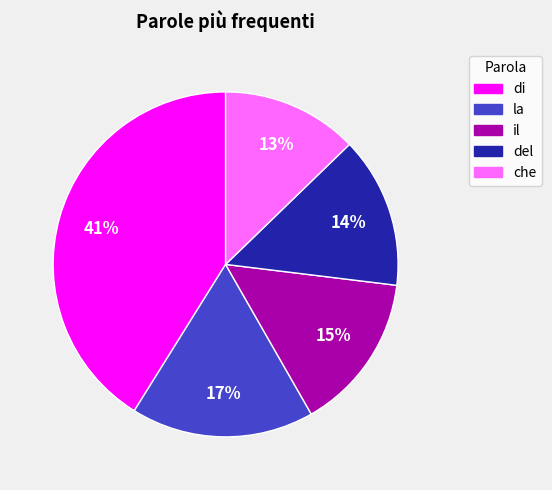

To the nearest percent, what is the combined percentage of il and del?

29%